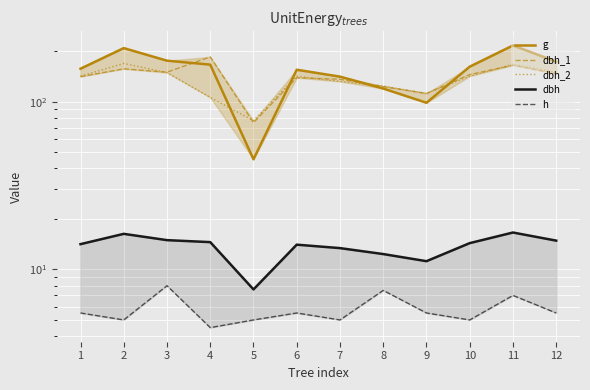

Reading right to left, what are all the values shown in this chart?

g: 12=173.2	11=216.4	10=161.7	9=98.5	8=119.8	7=141.0	6=155.0	5=45.4	4=166.3	3=175.5	2=208.7	1=157.2
dbh_1: 12=147.0	11=165.0	10=145.0	9=112.0	8=123.0	7=136.0	6=139.0	5=75.0	4=185.0	3=150.0	2=157.0	1=141.0
dbh_2: 12=150.0	11=167.0	10=142.0	9=112.0	8=124.0	7=132.0	6=142.0	5=77.0	4=106.0	3=149.0	2=169.0	1=142.0
dbh: 12=14.8	11=16.6	10=14.3	9=11.2	8=12.3	7=13.4	6=14.1	5=7.6	4=14.6	3=14.9	2=16.3	1=14.2
h: 12=5.5	11=7.0	10=5.0	9=5.5	8=7.5	7=5.0	6=5.5	5=5.0	4=4.5	3=8.0	2=5.0	1=5.5